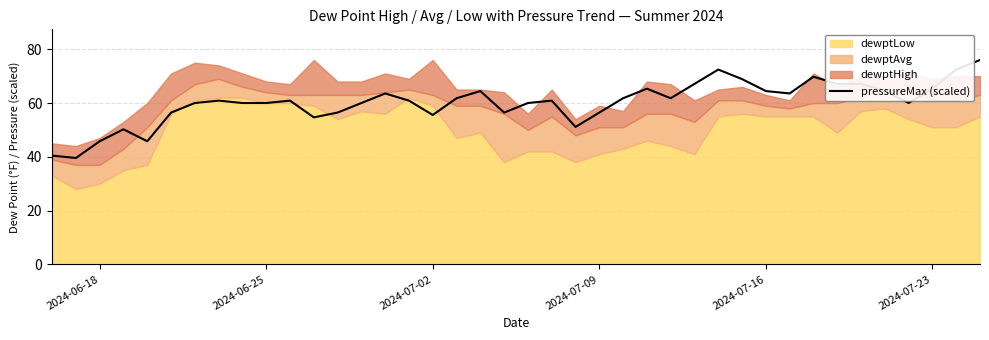

What is the sum of all values?

2409.8